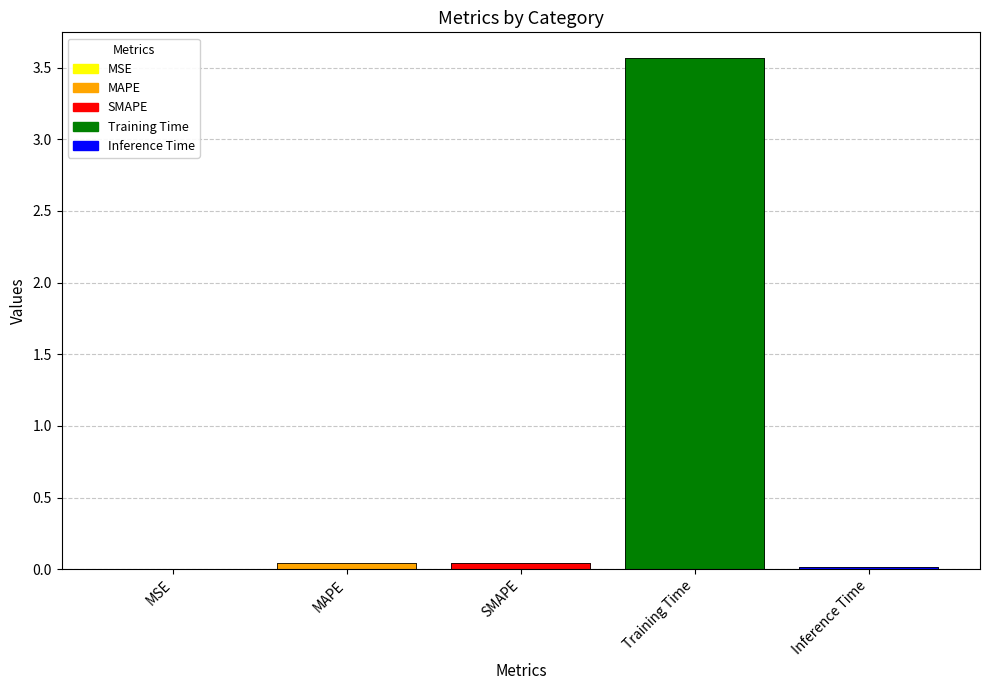

How many categories are shown in the chart?

5